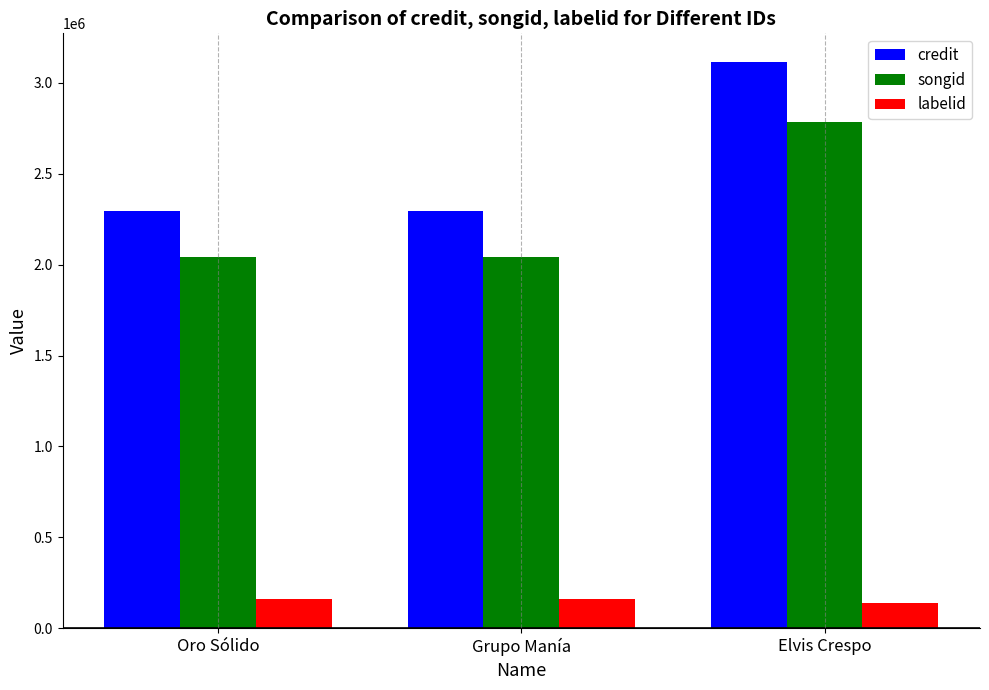

Count the labelid values in the range 142343 to 161426.

3